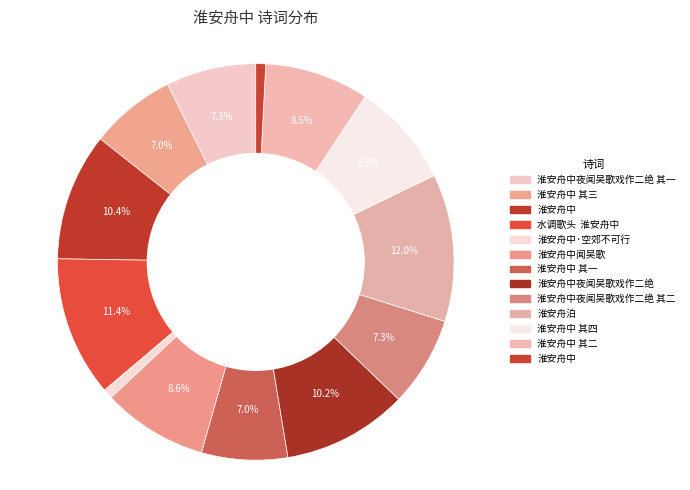

How many slices are in this pie chart?

13